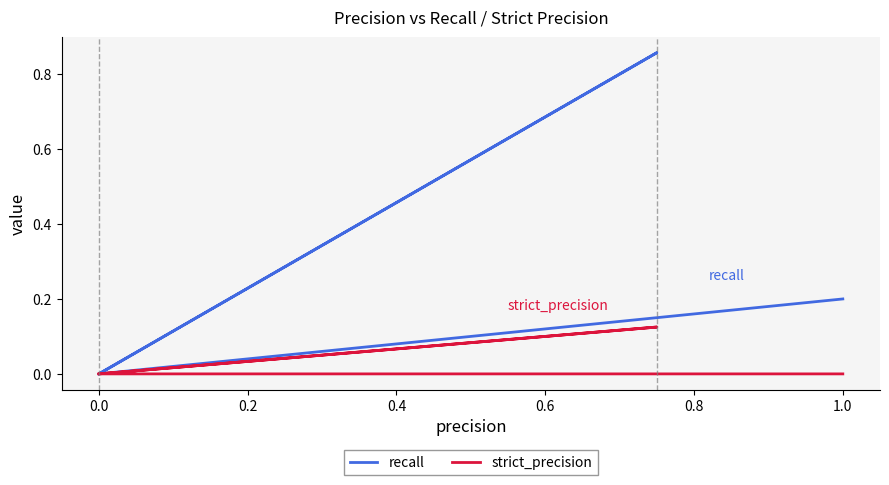

What is the sum of all recall values?

1.1